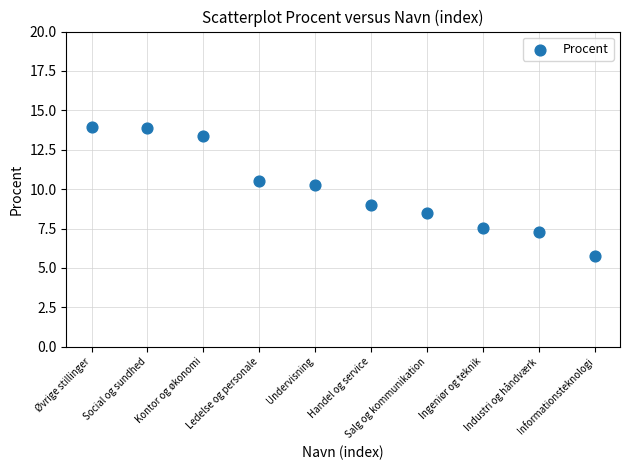

What is the range of Y values (max minus min)?

8.2